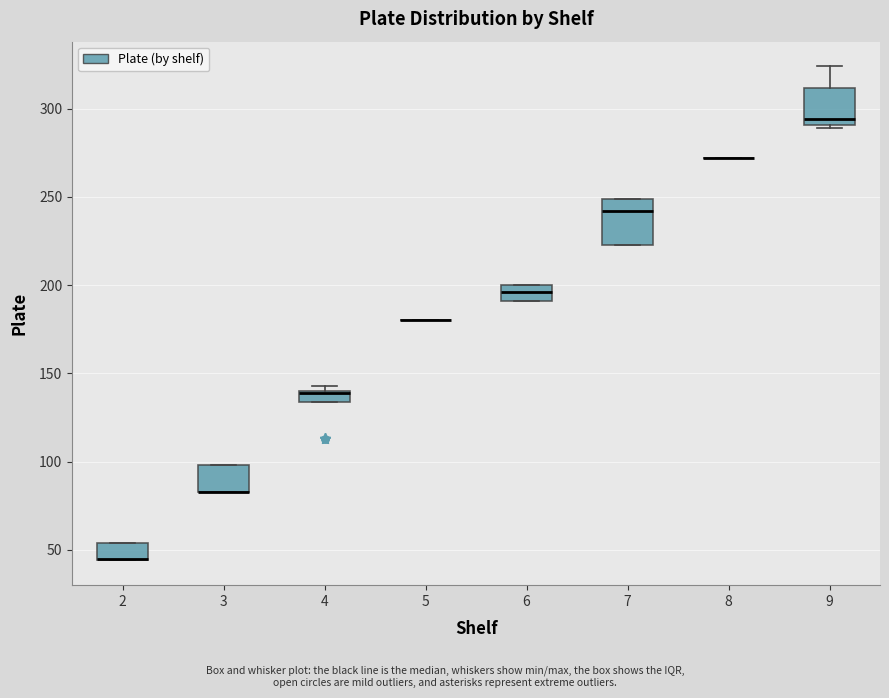

Where does the median line of the box at x = 7 sit on the y-axis? The values are not printed on the chart, so give them approximately, as read against the axis.

240